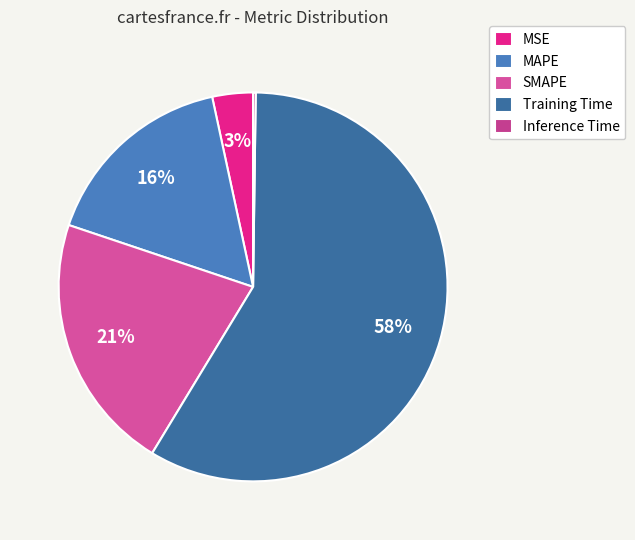

Combined, do Training Time and MAPE account for over 50%?

Yes